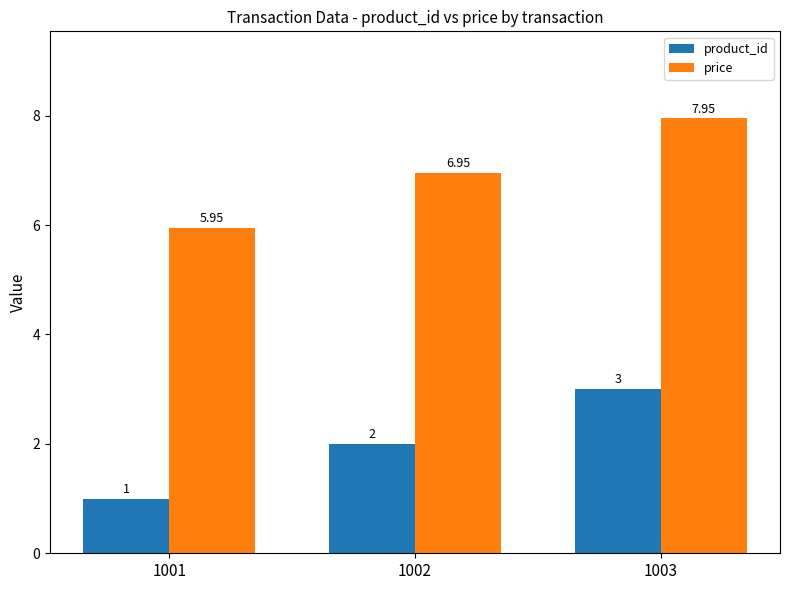

List the series in order of their peak value, lowest first.

product_id, price